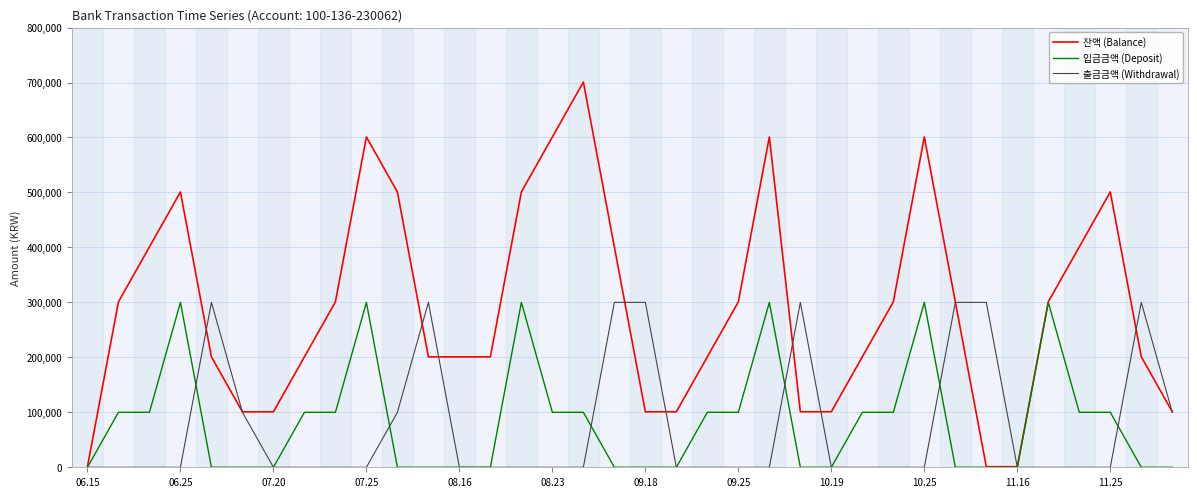

How many lines are shown in the chart?

3